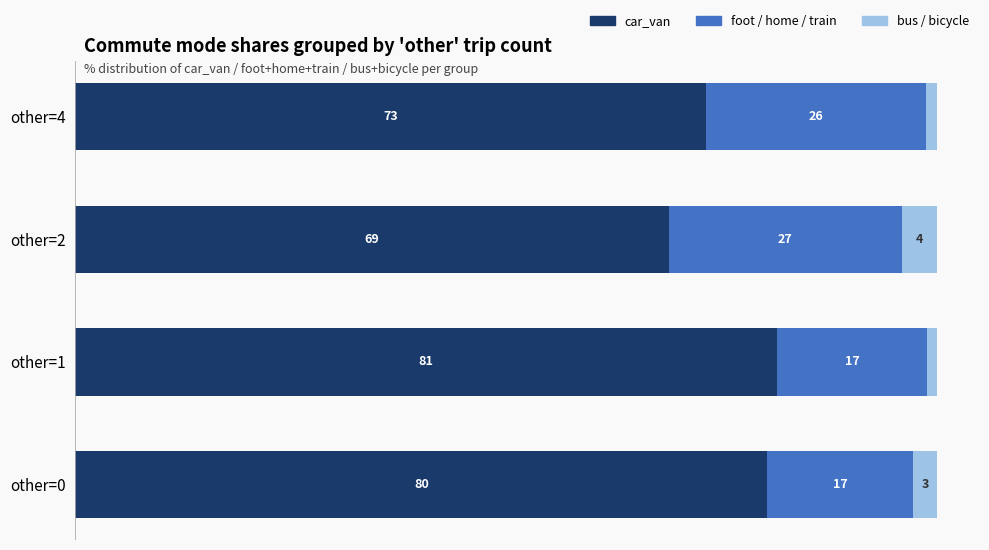

At which label is car_van closest to 75?

other=4